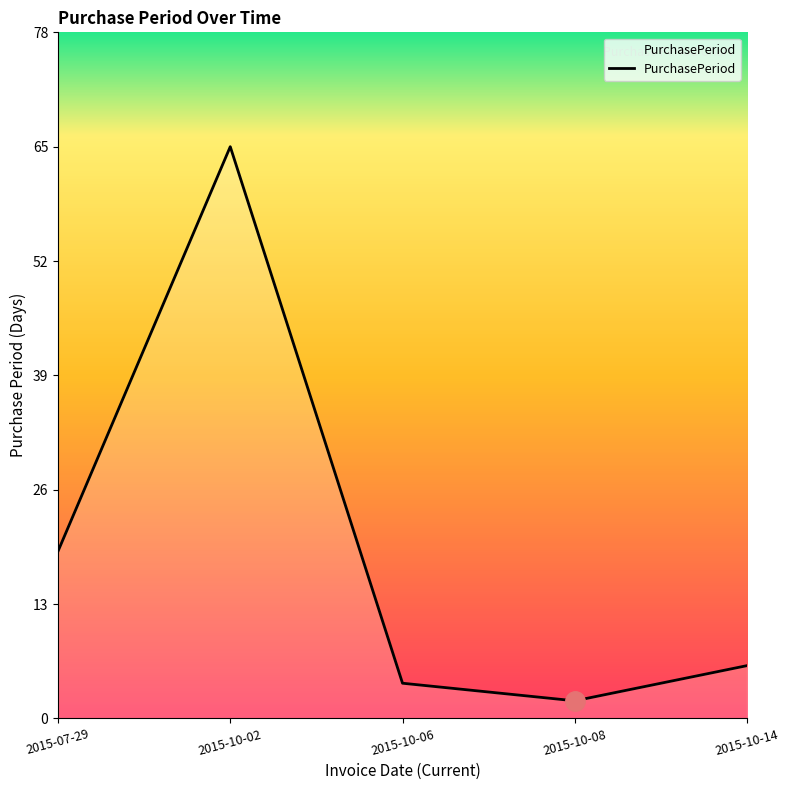

What is the change in value from 2015-07-29 to 2015-10-02?

+46